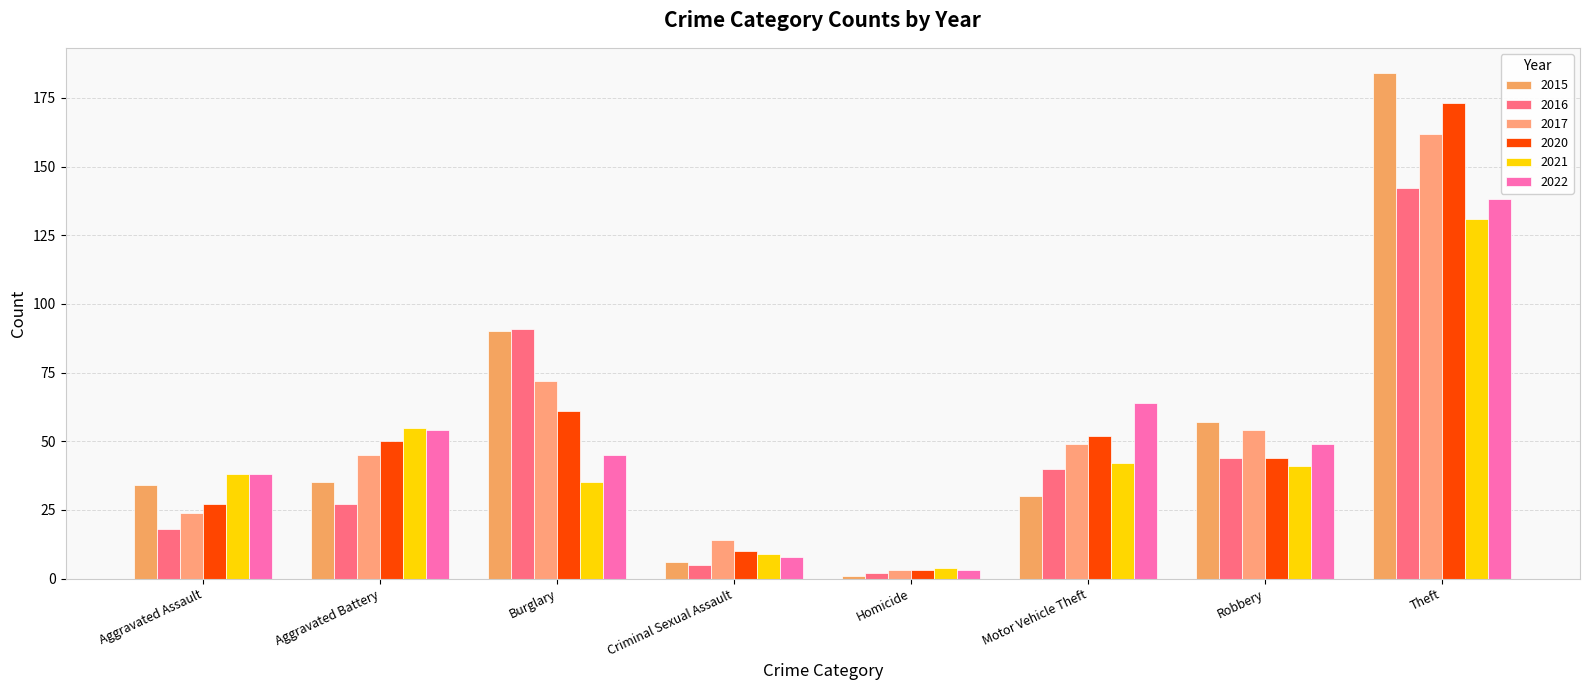

At which category is the sum across all series the highest?

Theft